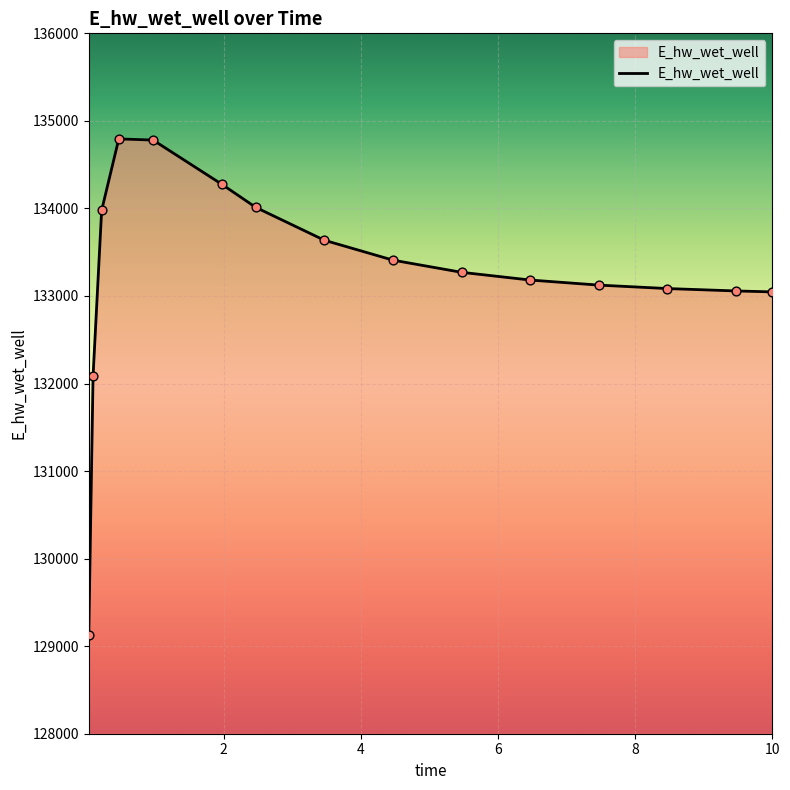

What is the difference between the maximum and minimum values?

5661.9